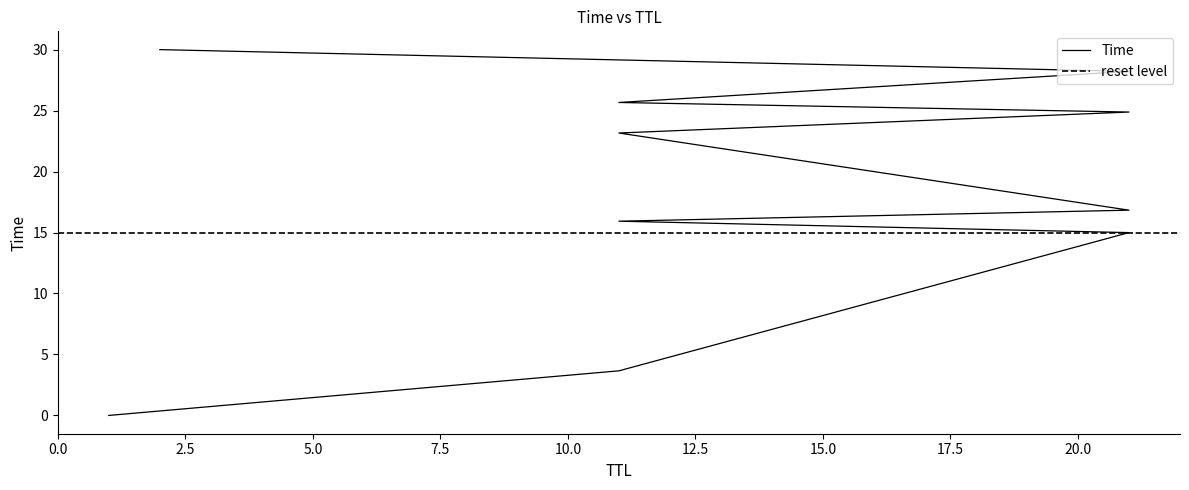

Reading right to left, transcribe all the data shown in this chart.

2=30.0	21=28.2	11=25.7	21=24.9	11=23.2	21=16.8	11=15.9	21=15.0	11=3.7	1=0.0